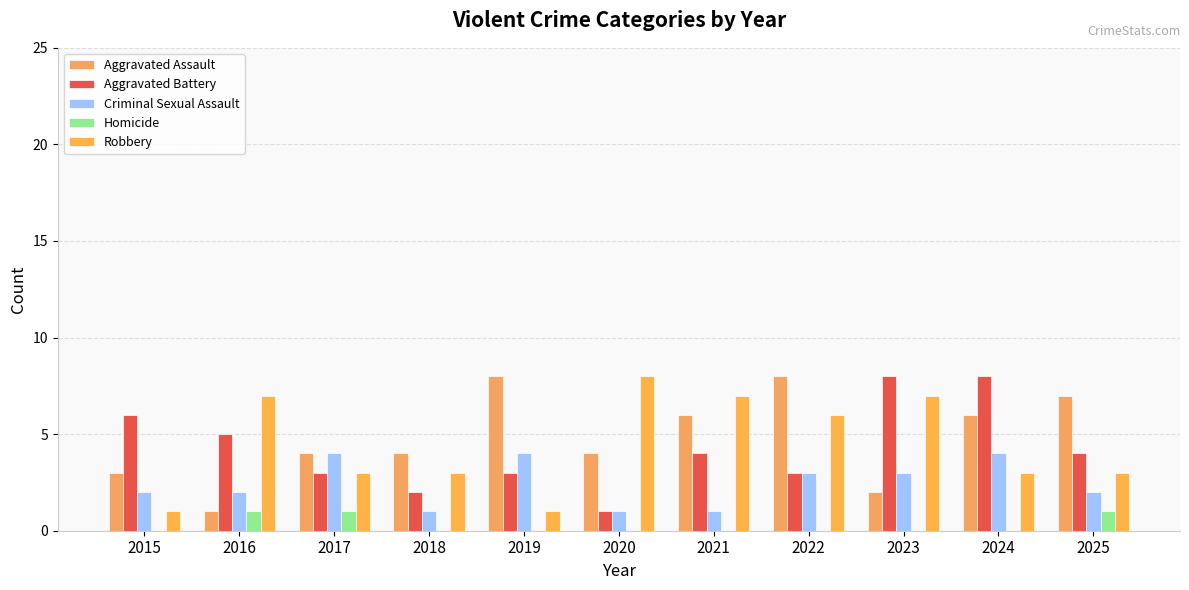

Count the number of categories in the chart.

11